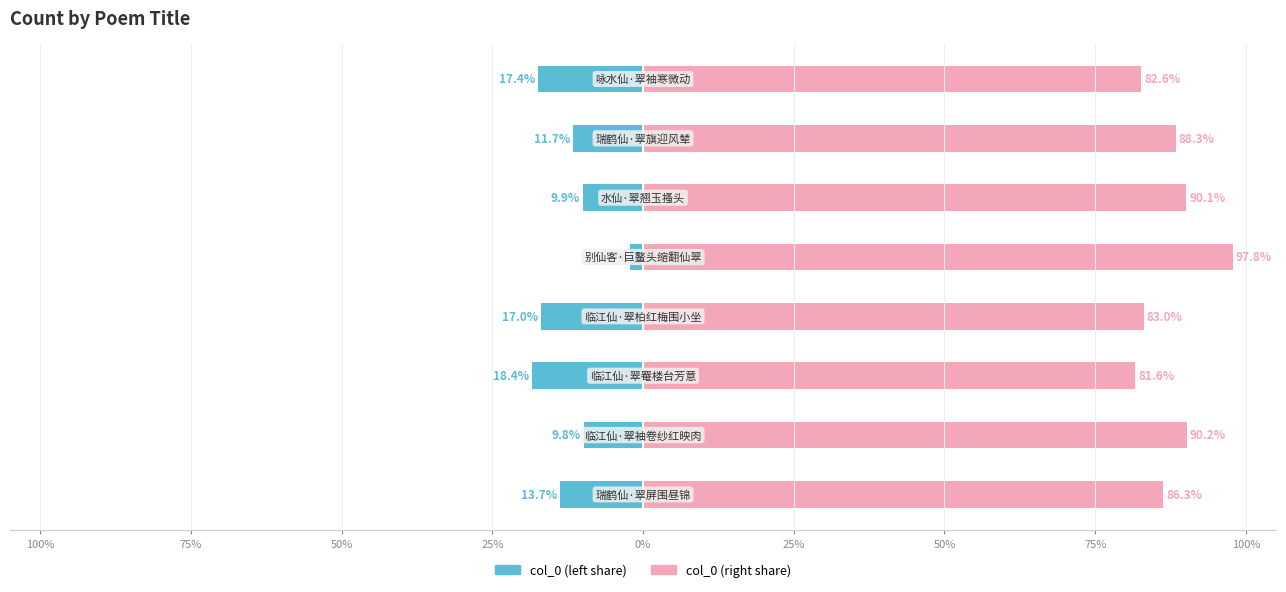

Rank the series by their average value, from highest to lowest.

col_0 (right), col_0 (left)